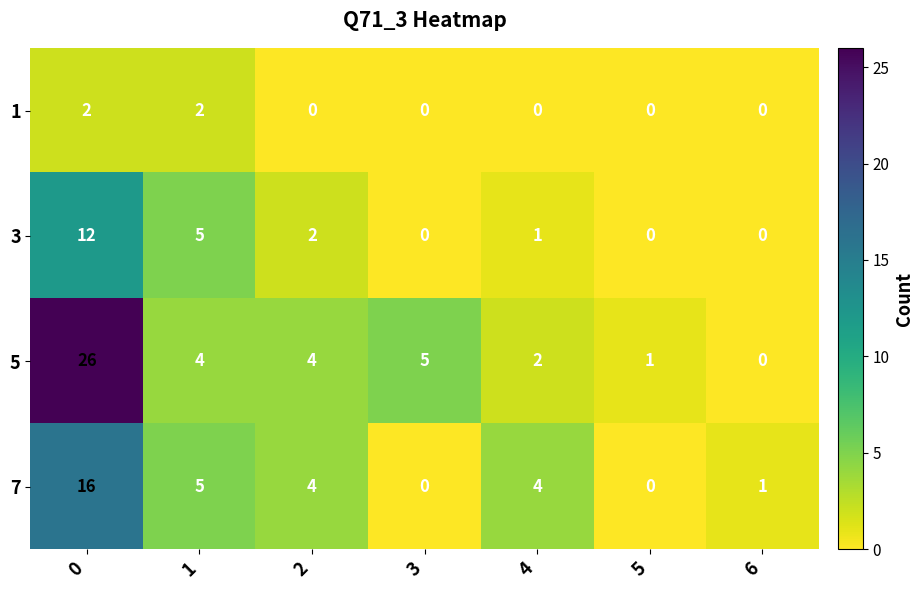

What is the total value across all series at 5?

1